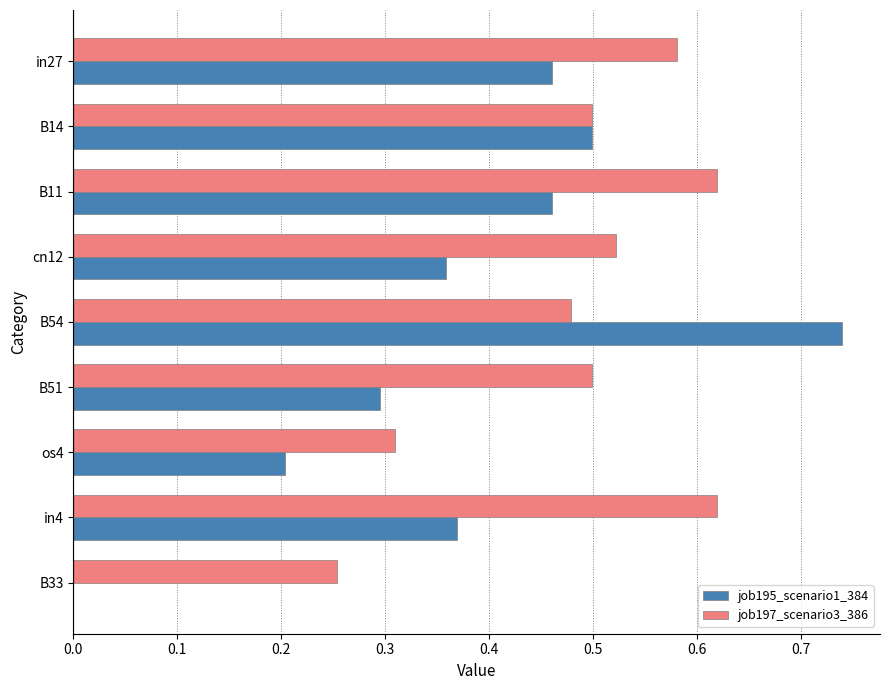

Which series has the largest total across all categories?

job197_scenario3_386